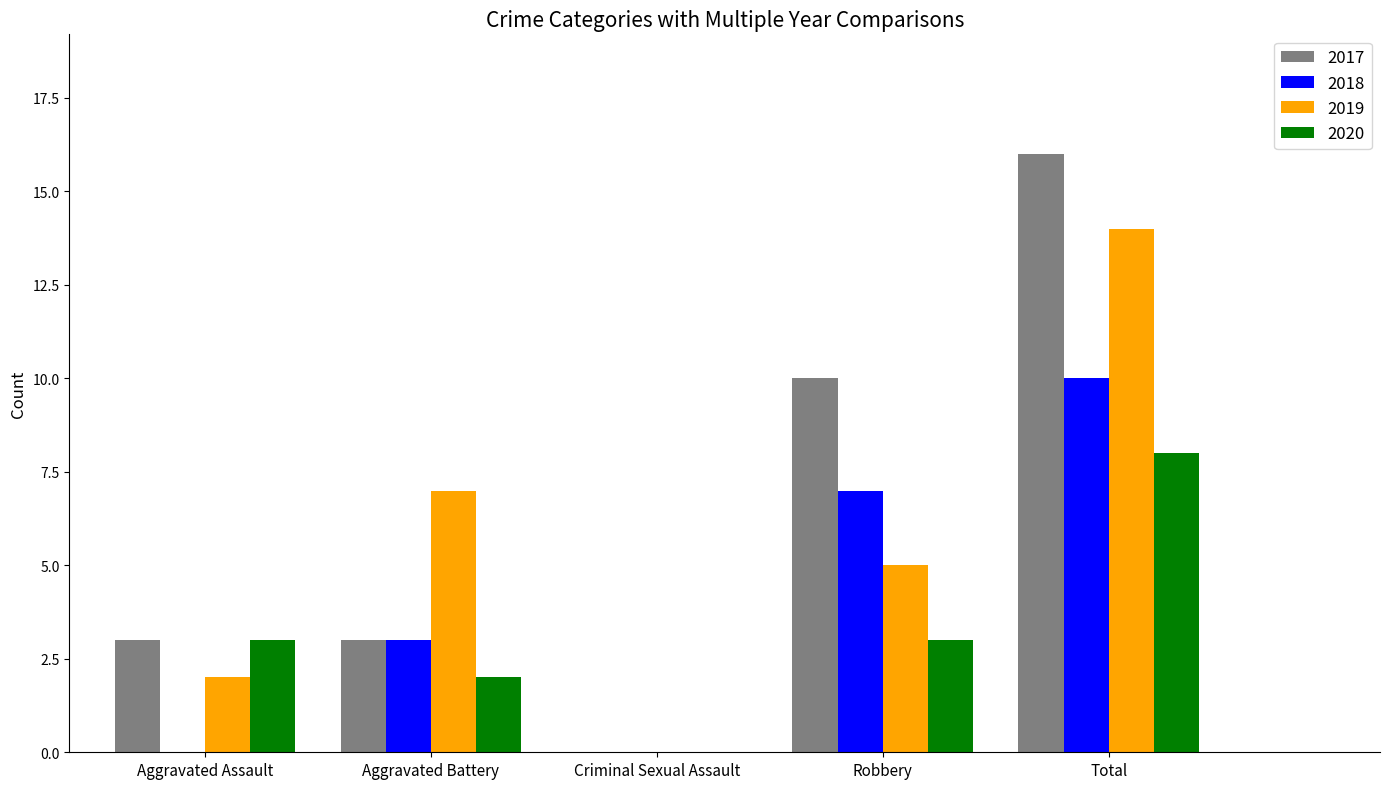

At which category is the sum across all series the highest?

Total